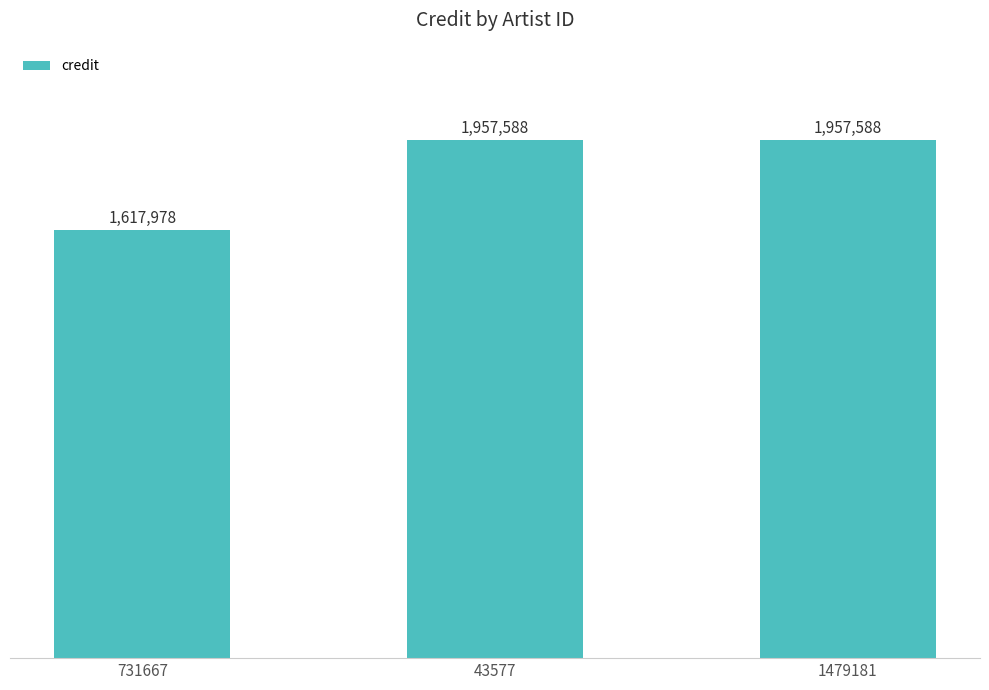

Are the bars horizontal?

No